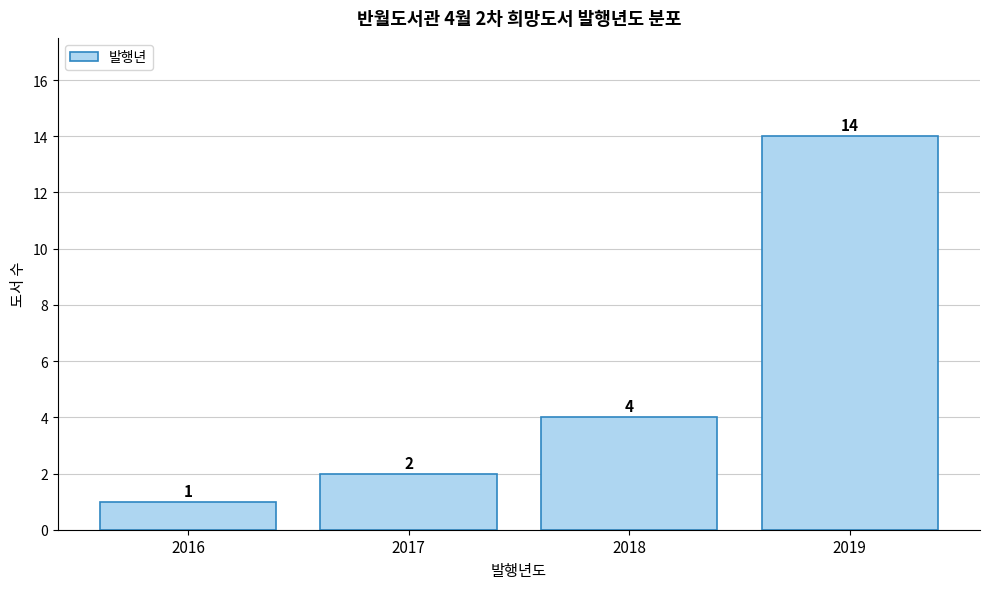

Which range on the x-axis has the tallest bar?

2018.5 to 2019.5